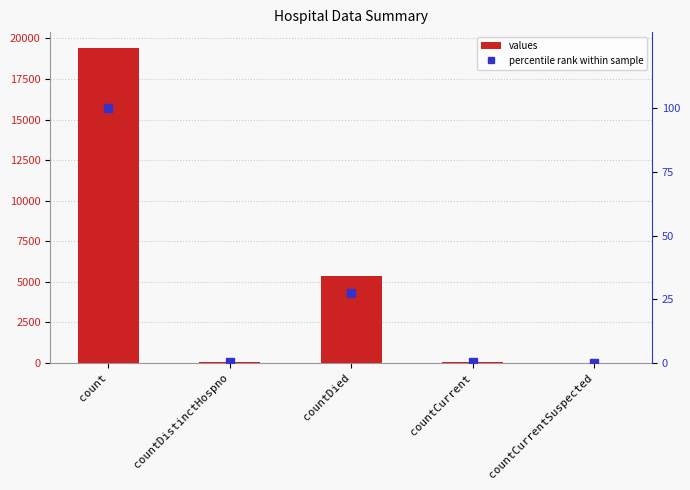

What is the maximum value for values?

19420.0